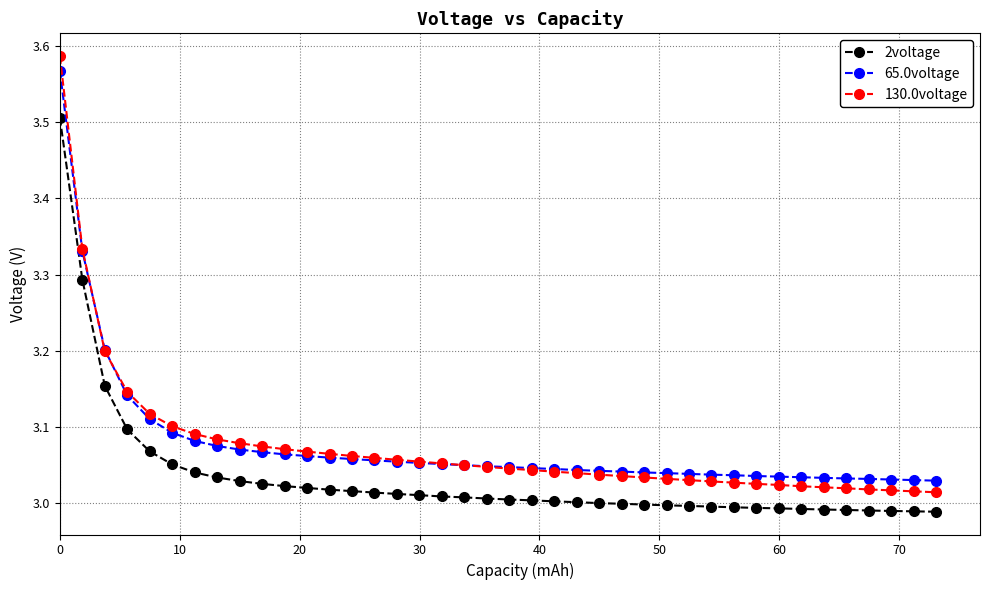

How many lines are shown in the chart?

3